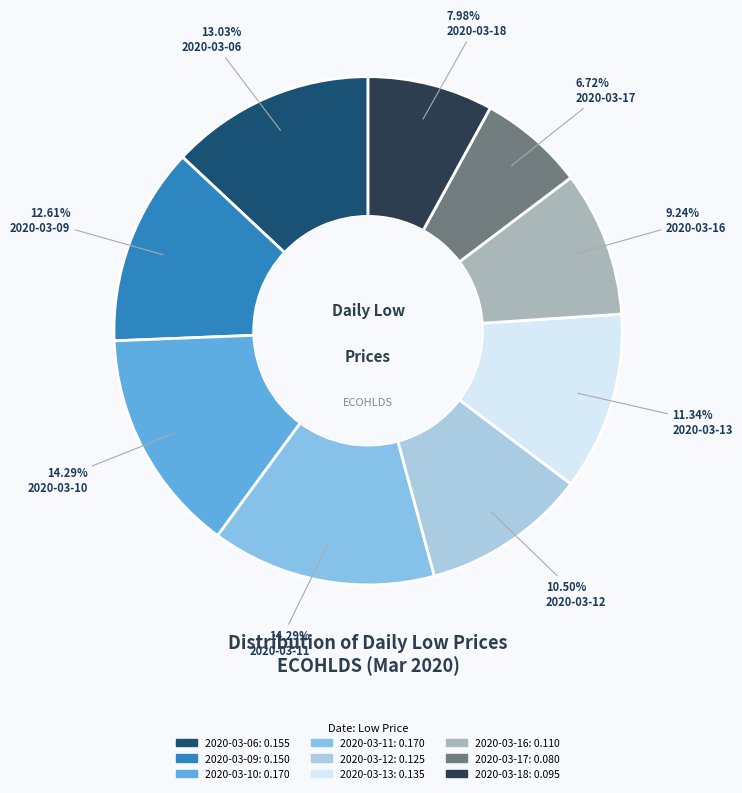

To the nearest percent, what is the combined percentage of 2020-03-17 and 2020-03-11?

21%